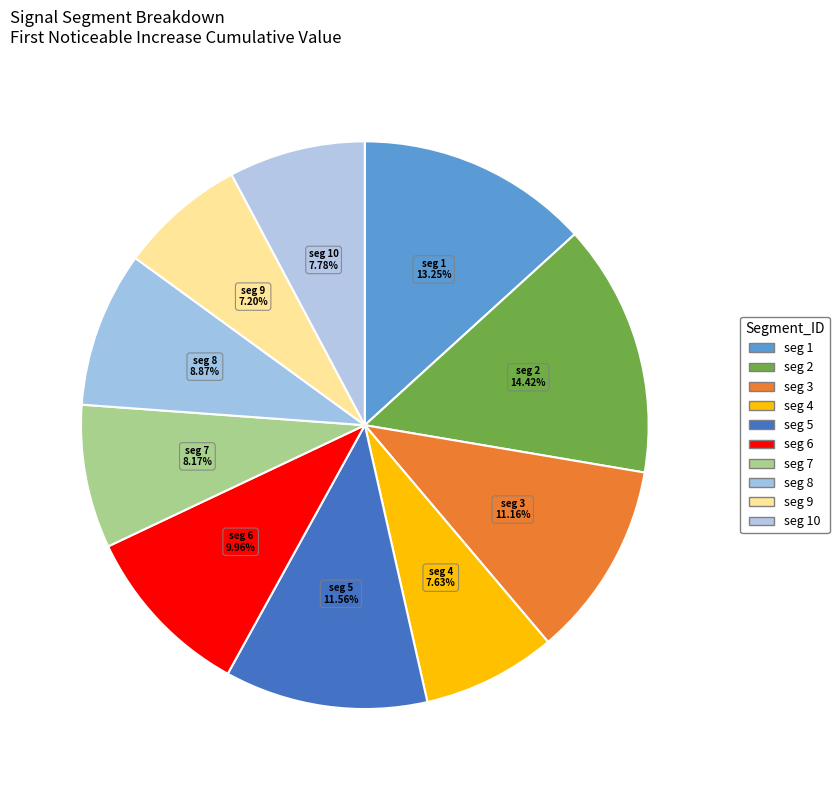

How many slices are in this pie chart?

10